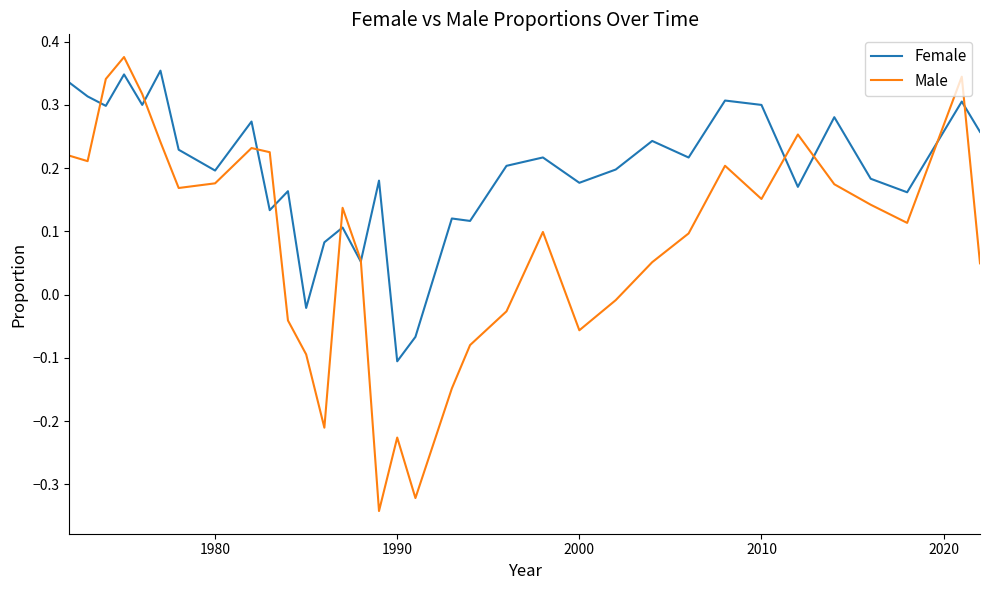

How many lines are shown in the chart?

2